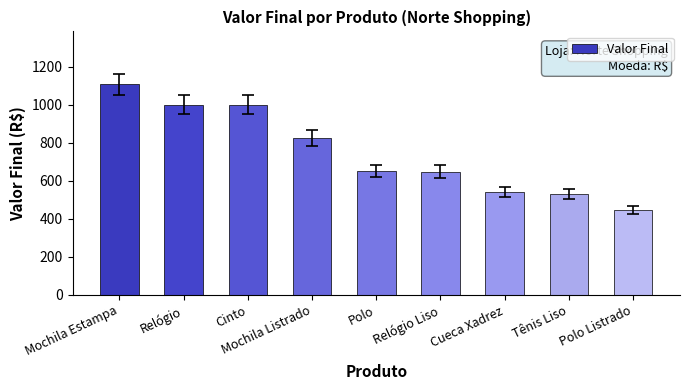

What is the label of the 6th bar from the right?

Mochila Listrado